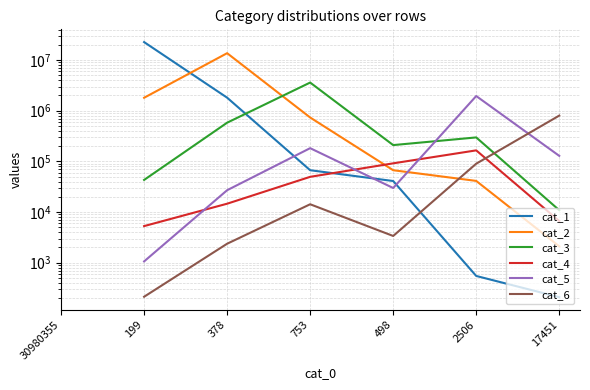

The cat_6 series shows 6597.1 at 753. True or false?

False